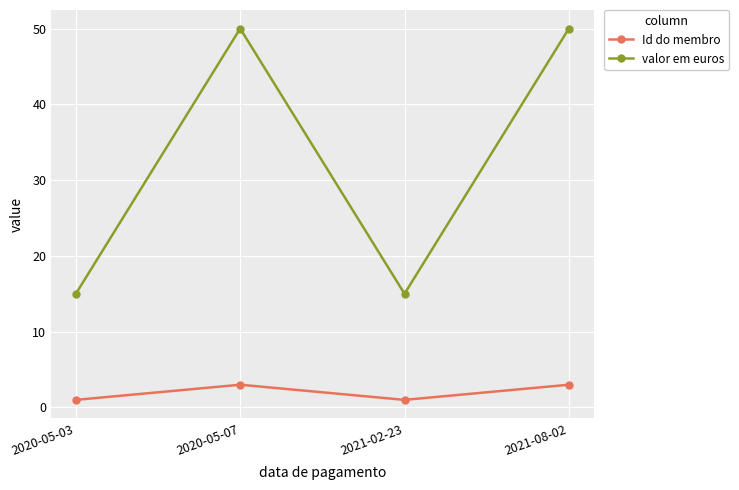

What is the maximum value shown in the chart?

50